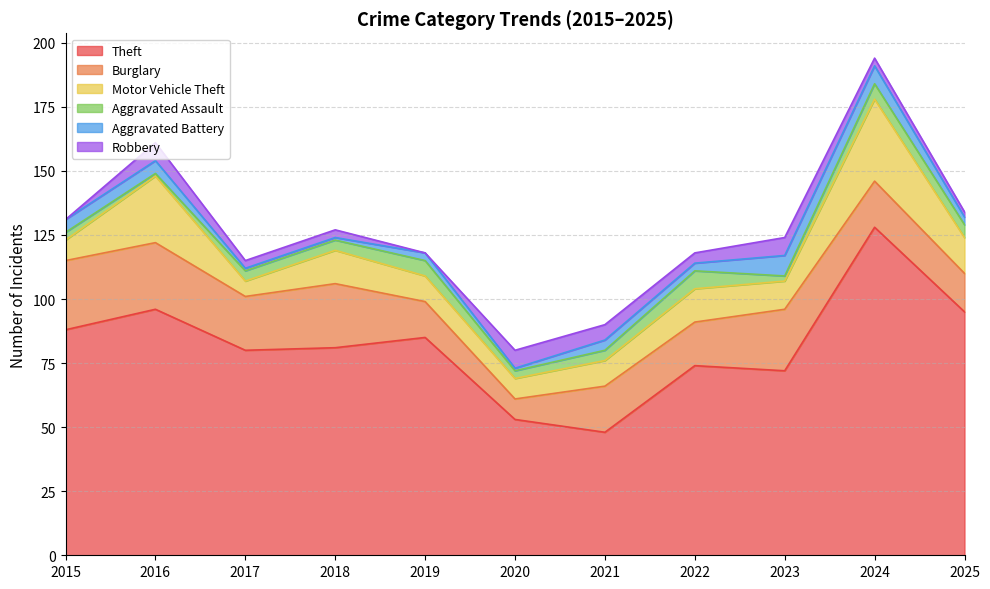

What is the difference between the highest and lowest values at 2020?

52